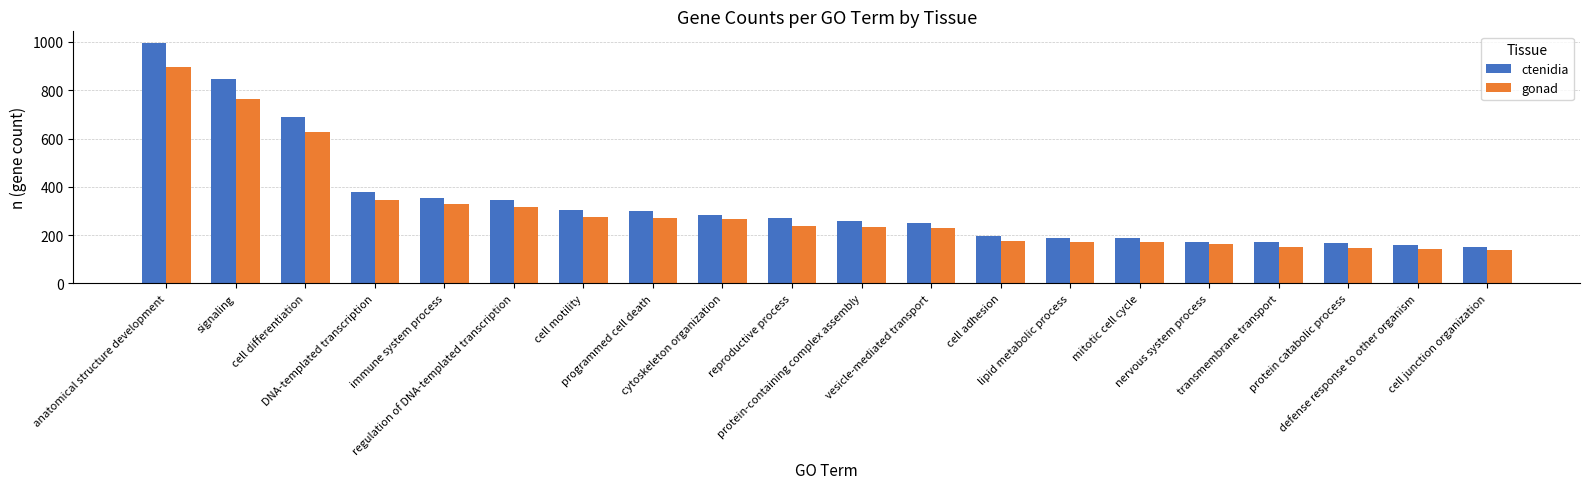

Does the chart contain any negative values?

No